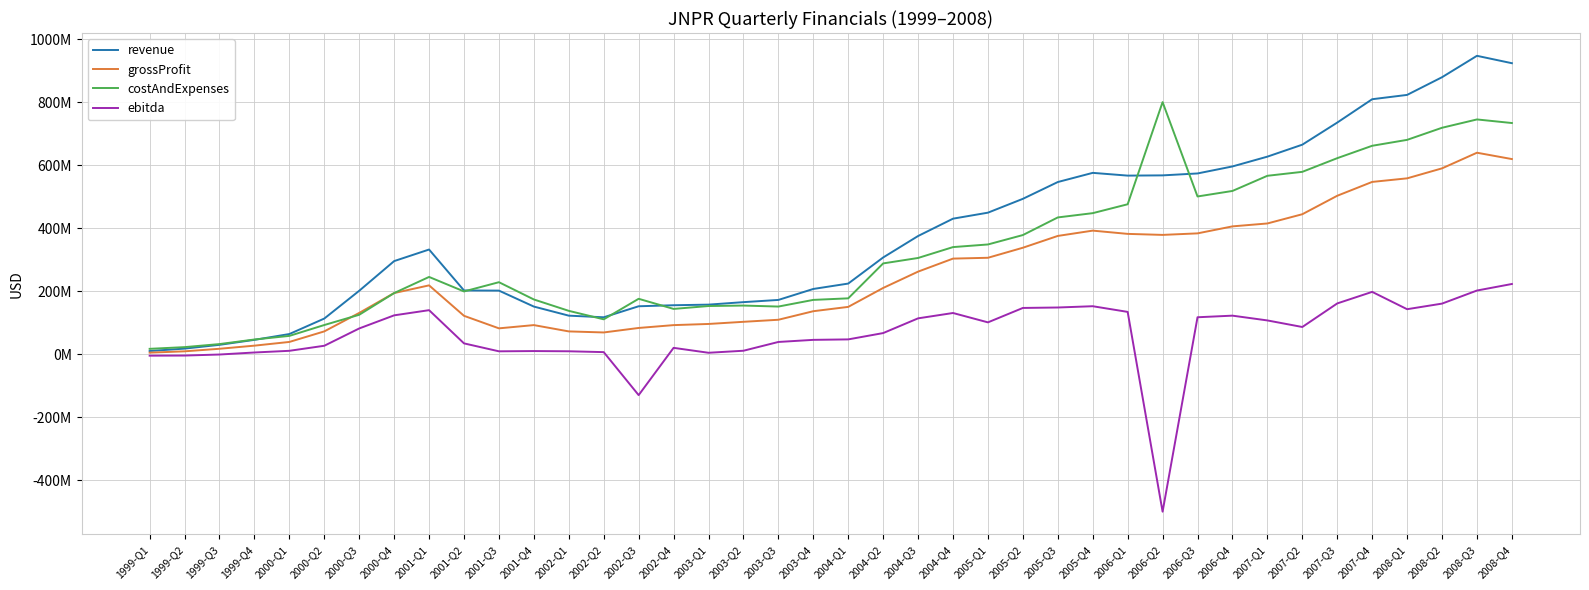

True or false: revenue and ebitda cross at least once.

False